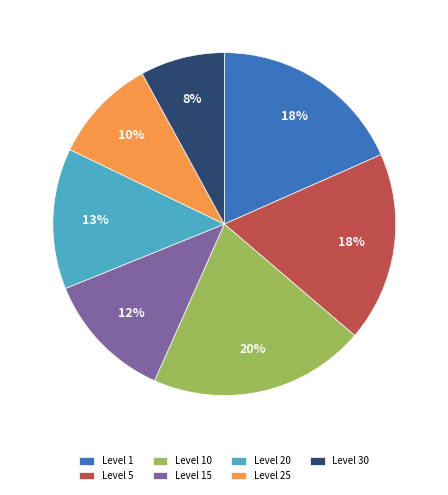

How many segments does this pie chart have?

7